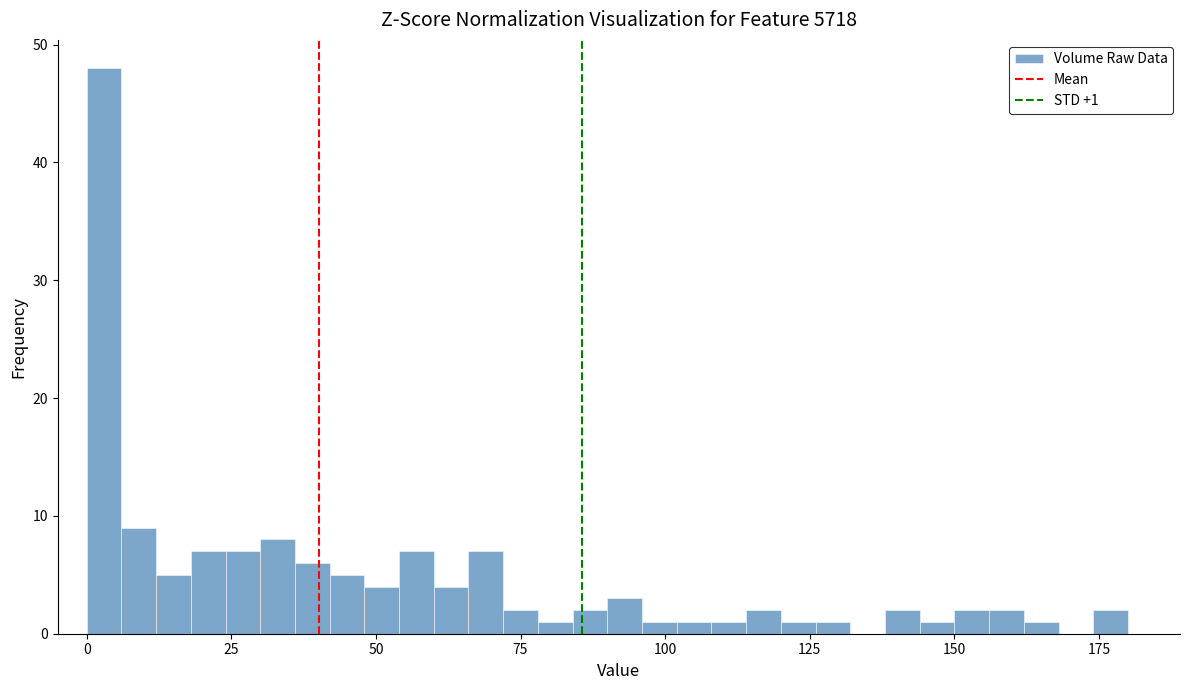

Around what value on the x-axis is the tallest bar? Give the approximate position of its centre, as read against the axis.

5